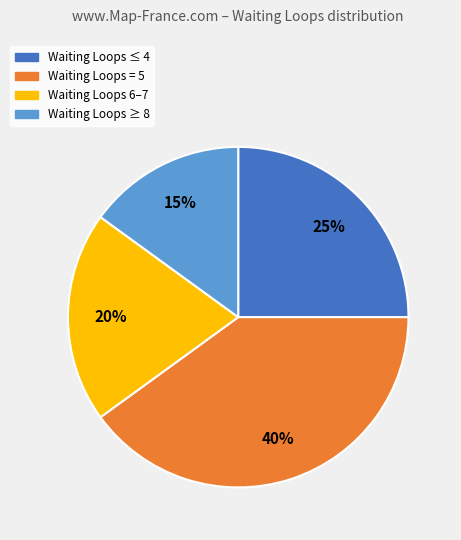

Which has a higher value, Waiting Loops = 5 or Waiting Loops ≤ 4?

Waiting Loops = 5